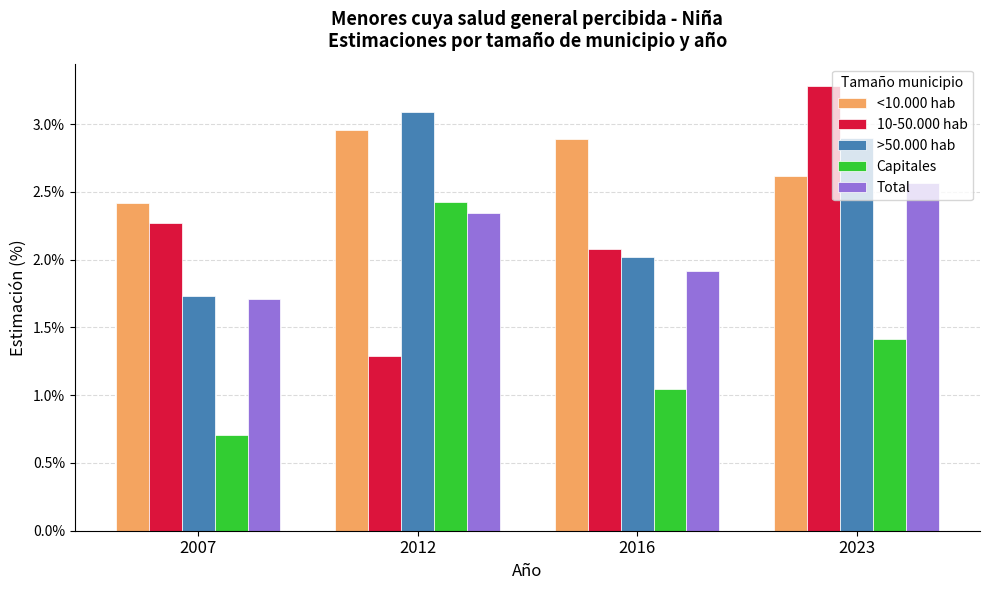

What is the difference between the highest and lowest values at 2007?

1.7